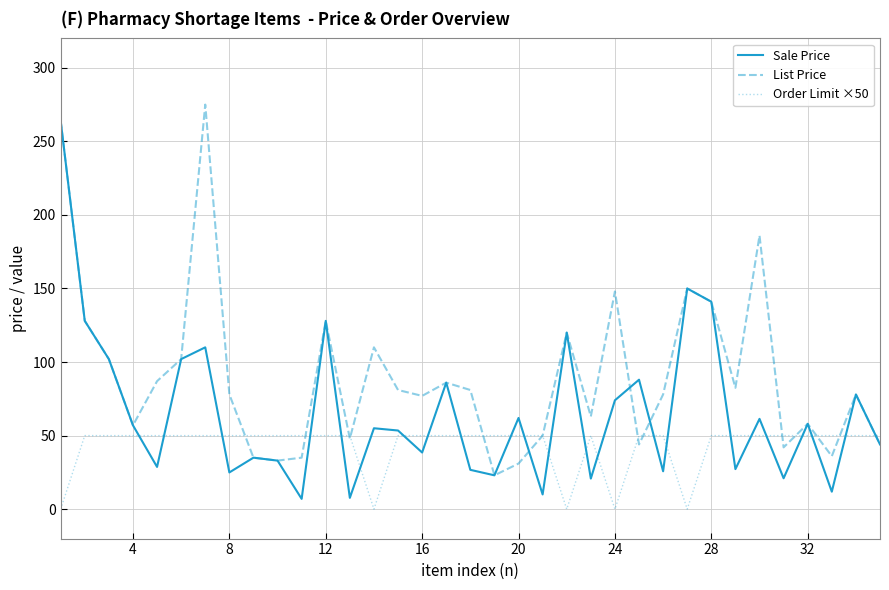

True or false: List Price and Sale Price intersect in this chart.

True